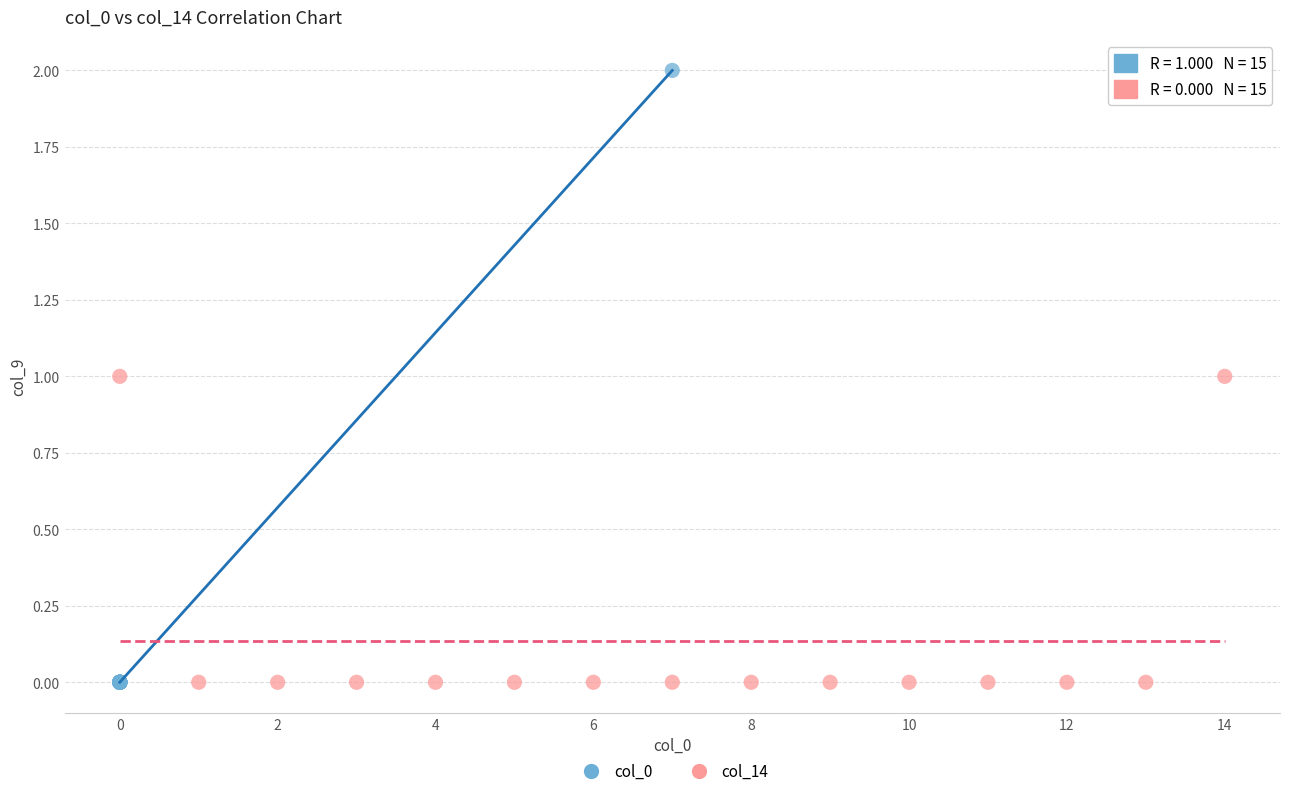

Which series has the widest spread of Y values?

col_0